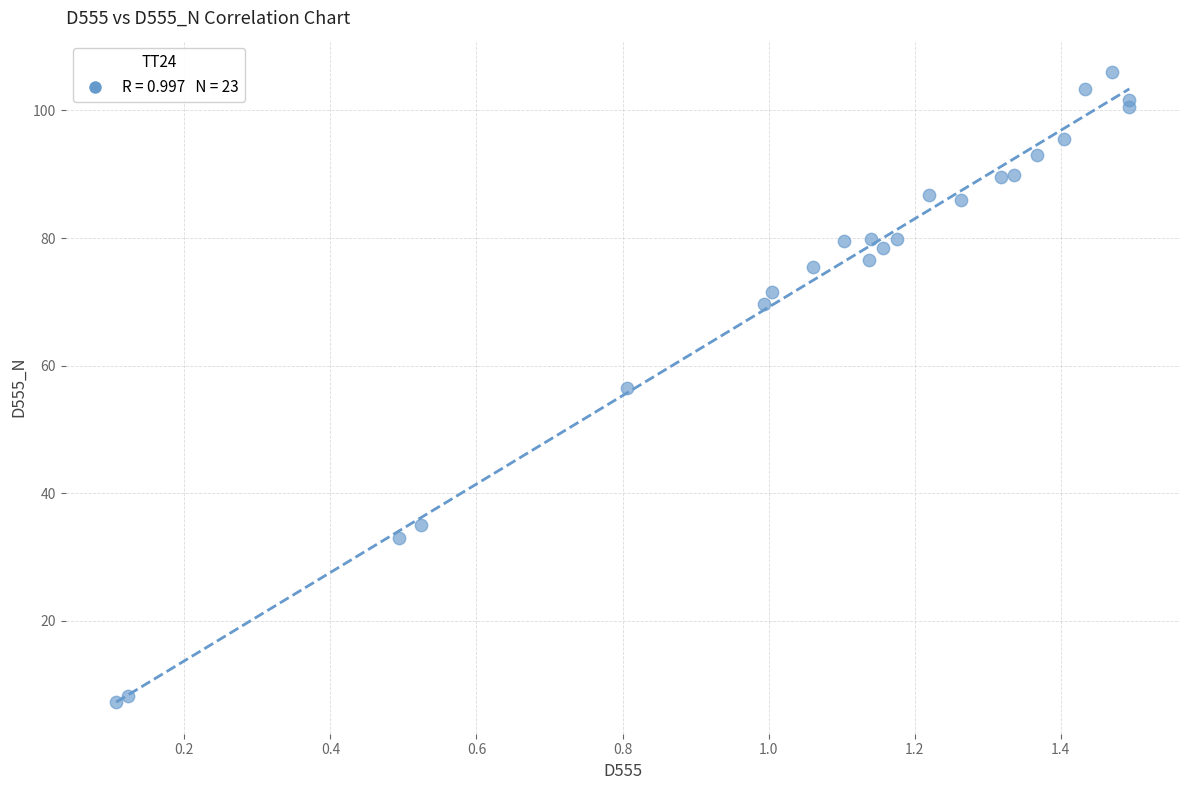

What is the range of Y values (max minus min)?

98.7